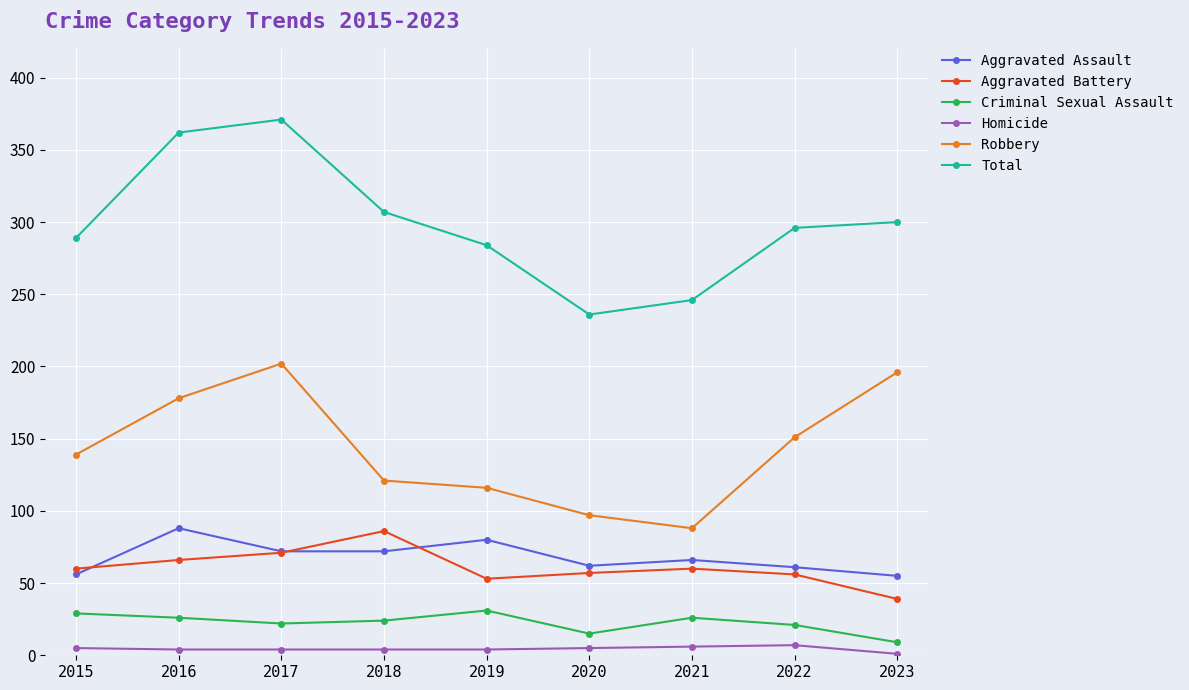

True or false: Robbery has a value of 151 at 2022.

True